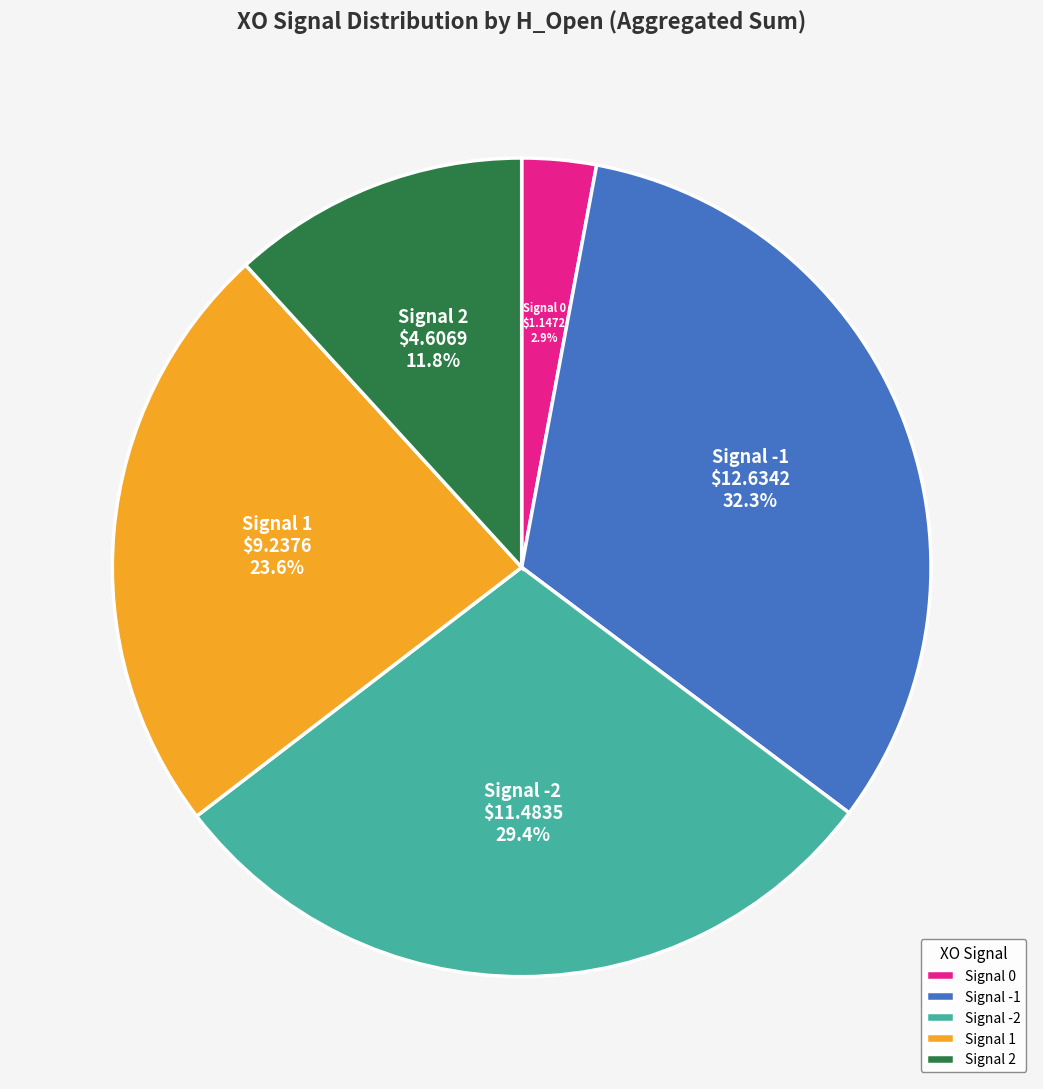

Rank the categories by value from highest to lowest.

Signal -1, Signal -2, Signal 1, Signal 2, Signal 0